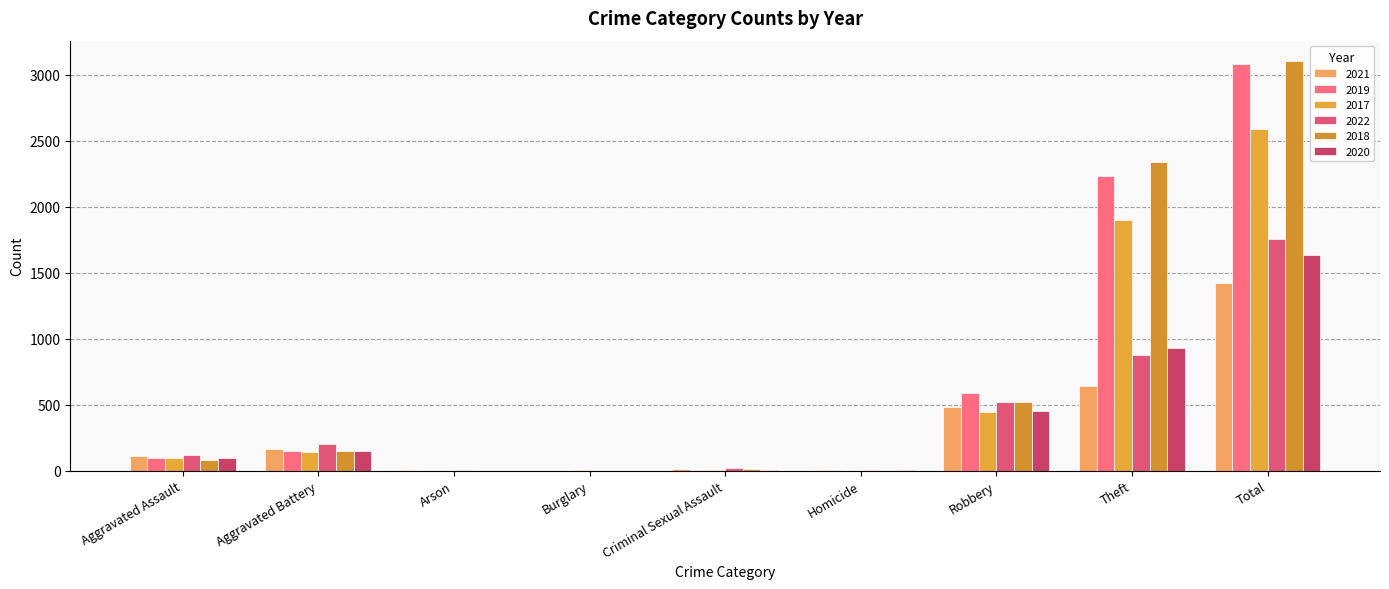

How many distinct data groups are displayed?

6